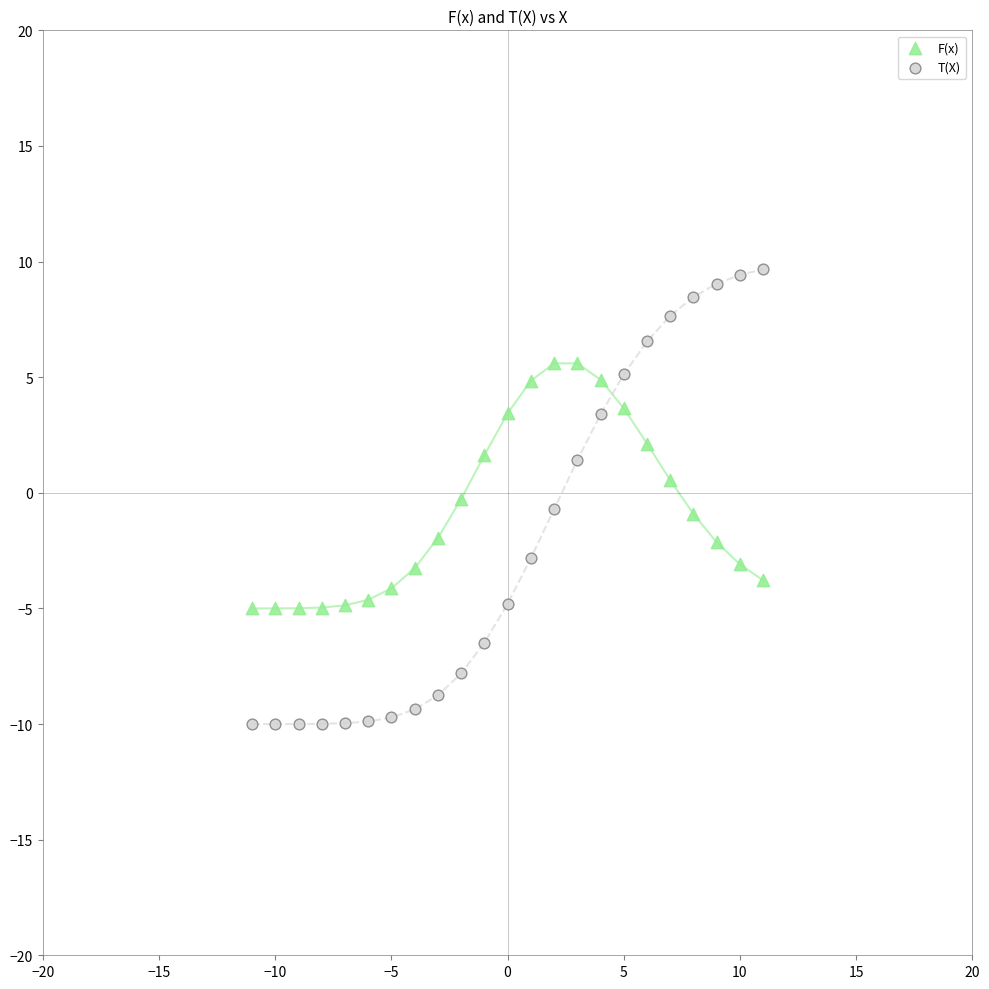

Which series reaches the minimum Y coordinate?

T(X)